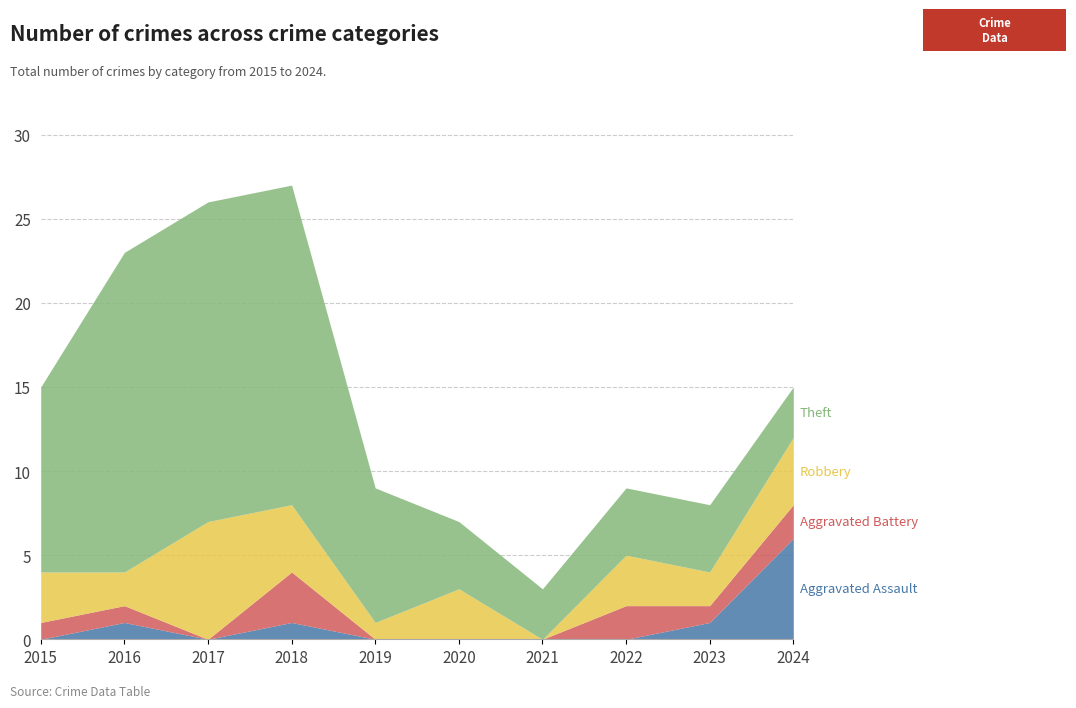

The Theft series shows 11 at 2015. True or false?

True